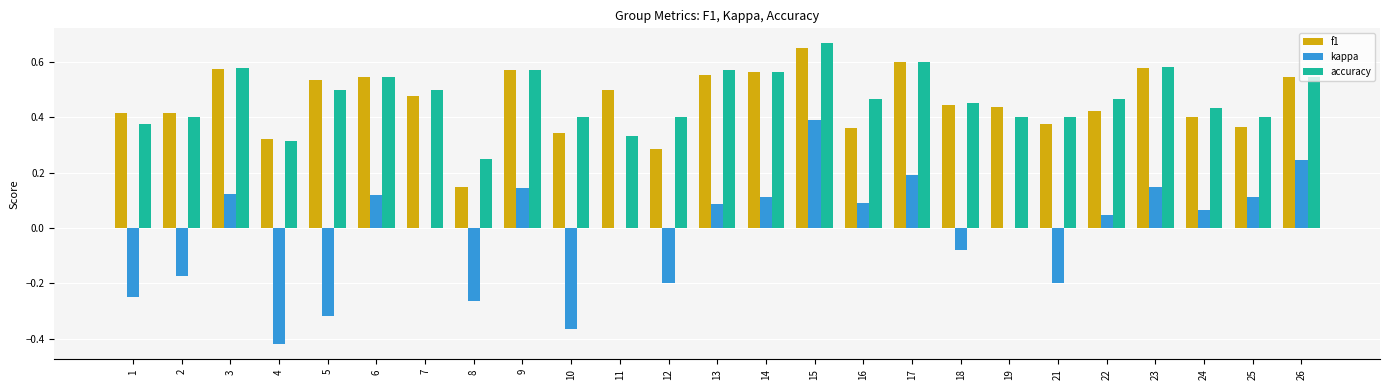

The kappa series shows 0.2 at 26. True or false?

True